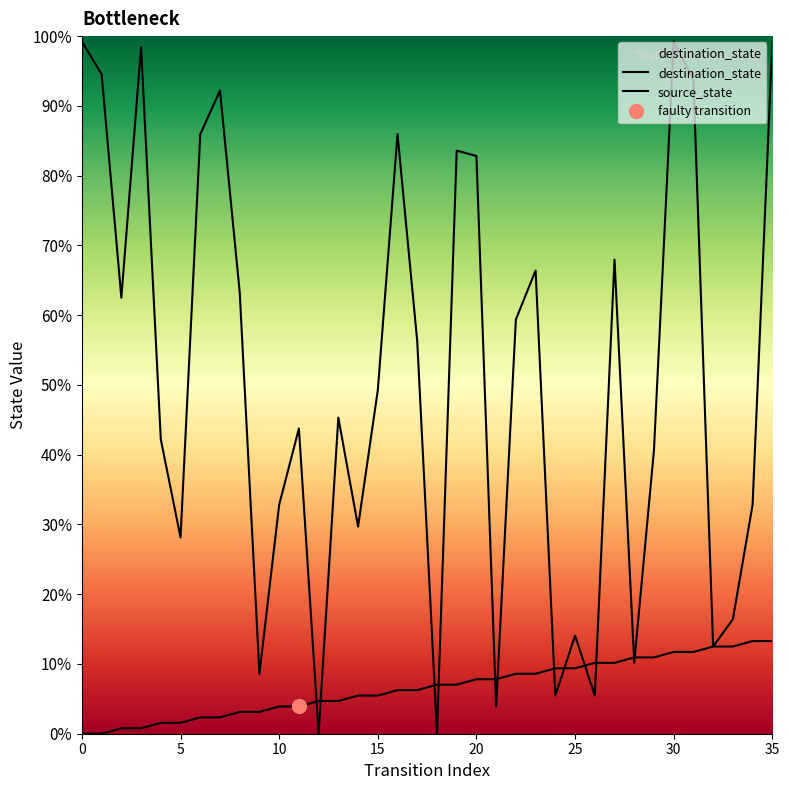

Between 22 and 30, which is larger?

30